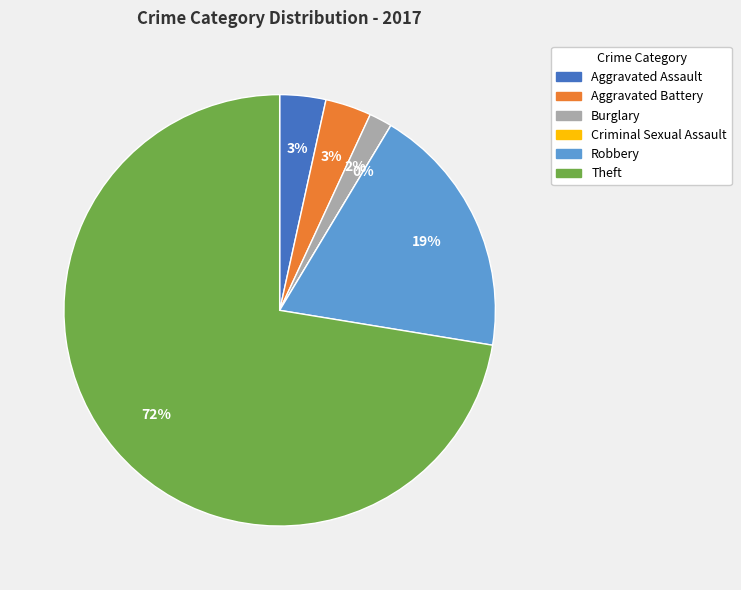

Do Criminal Sexual Assault and Theft together represent more than half of the pie?

Yes